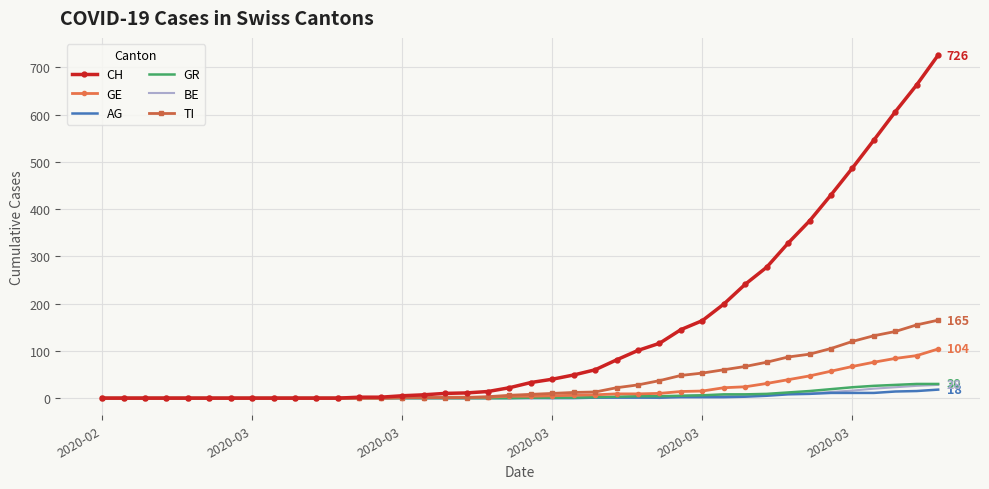

What is the sum of all GR values?

235